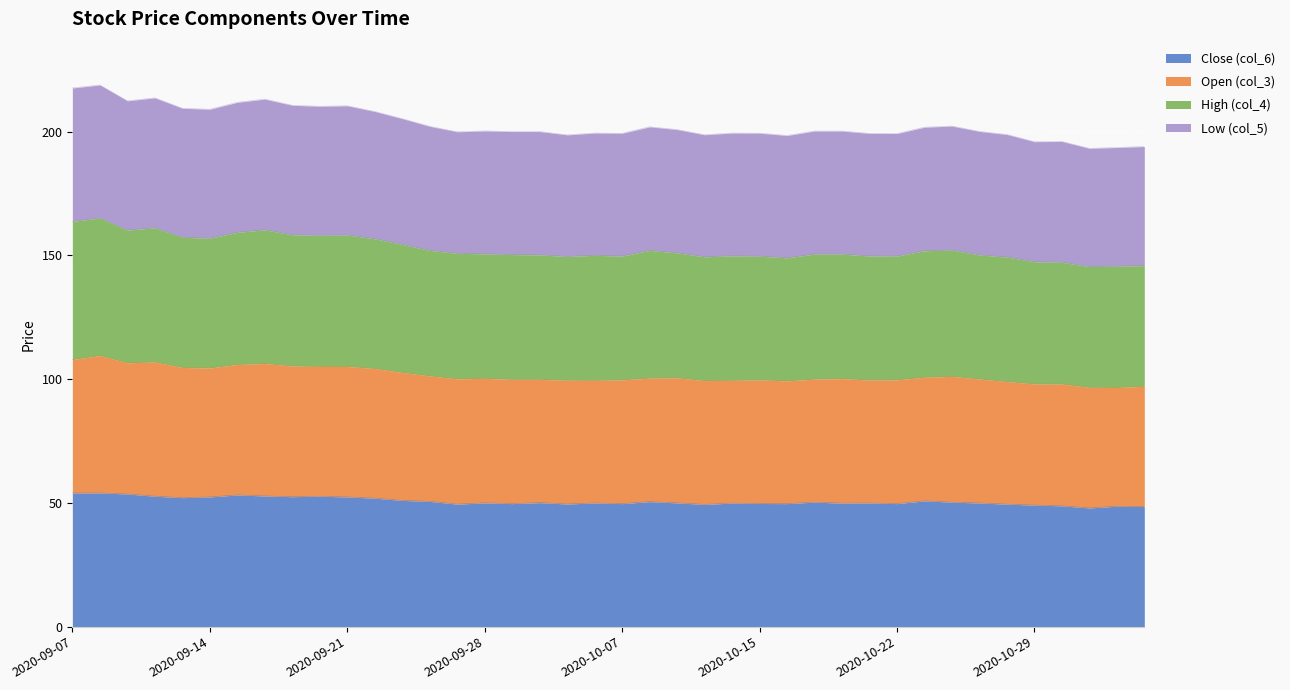

Which series changed the most between 2020-10-08 and 2020-11-02?

Low (col_5)